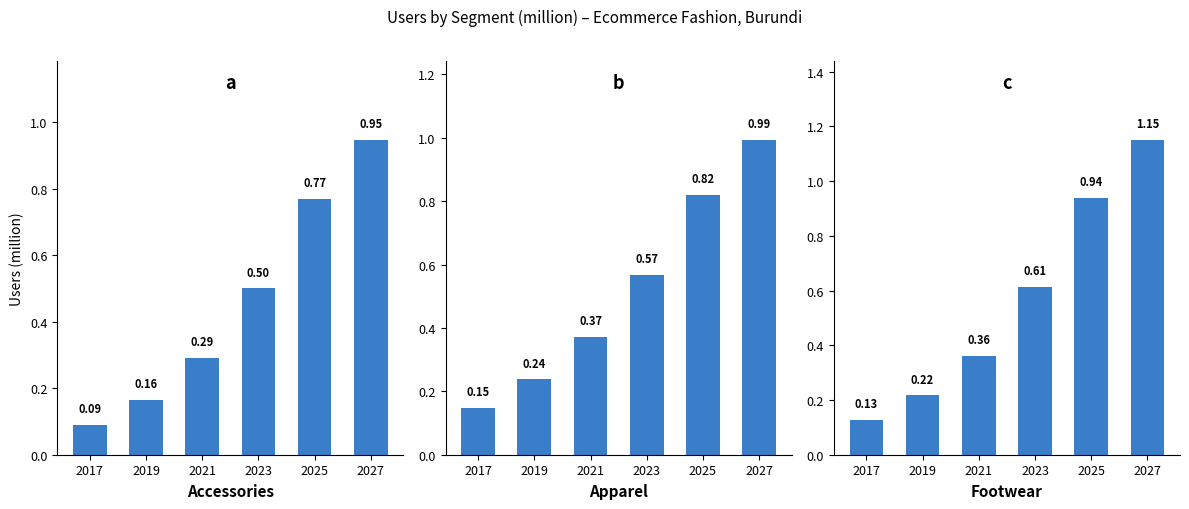

What is the average value of the Footwear series?

0.6